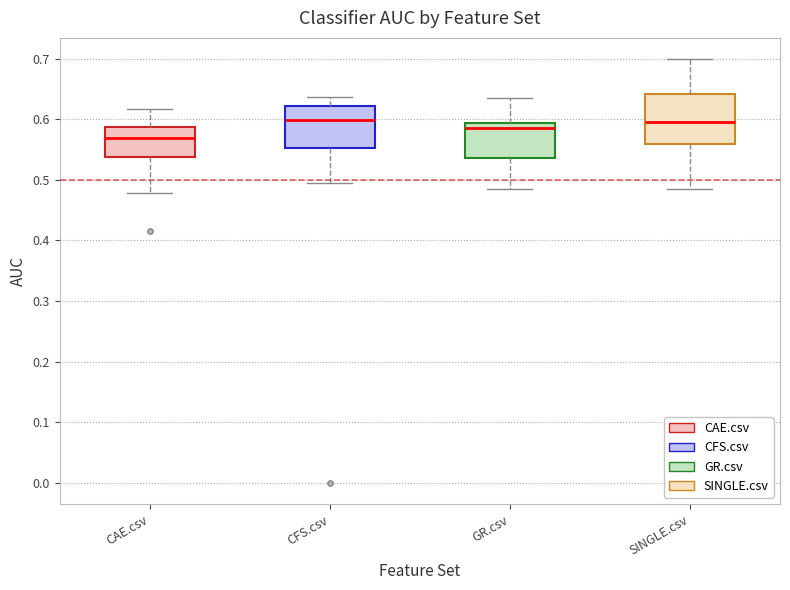

Comparing the boxes themselves (not the whiskers), which one is the tallest?

SINGLE.csv